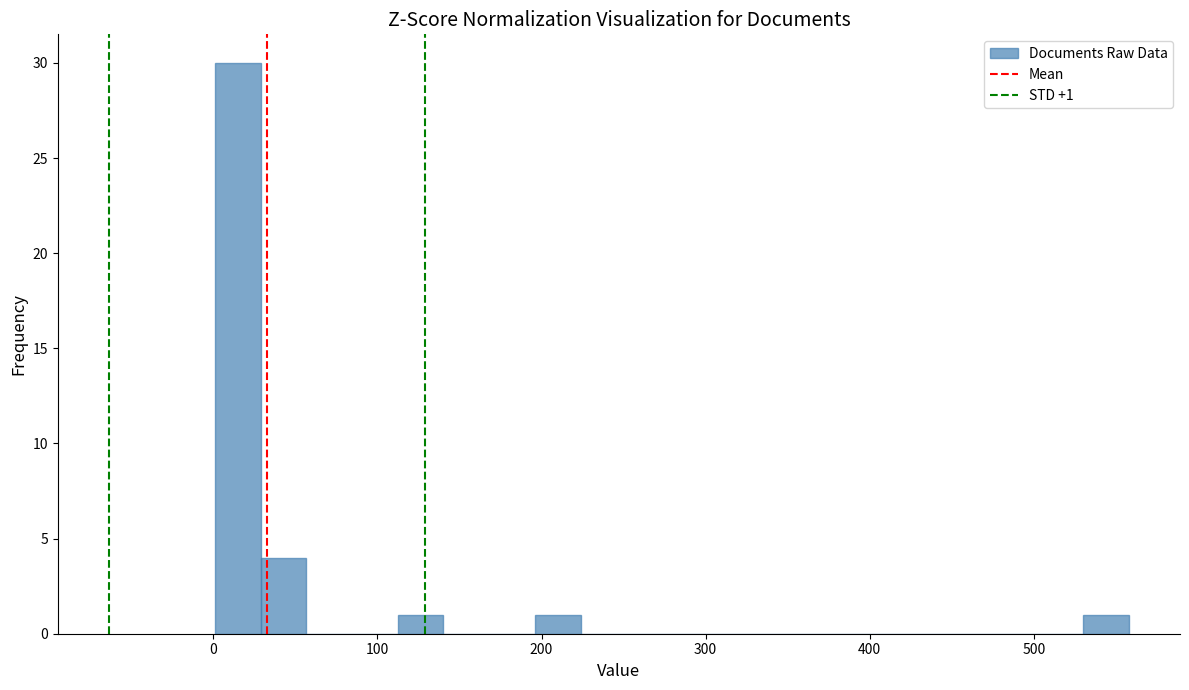

Around what value on the x-axis is the tallest bar? Give the approximate position of its centre, as read against the axis.

10